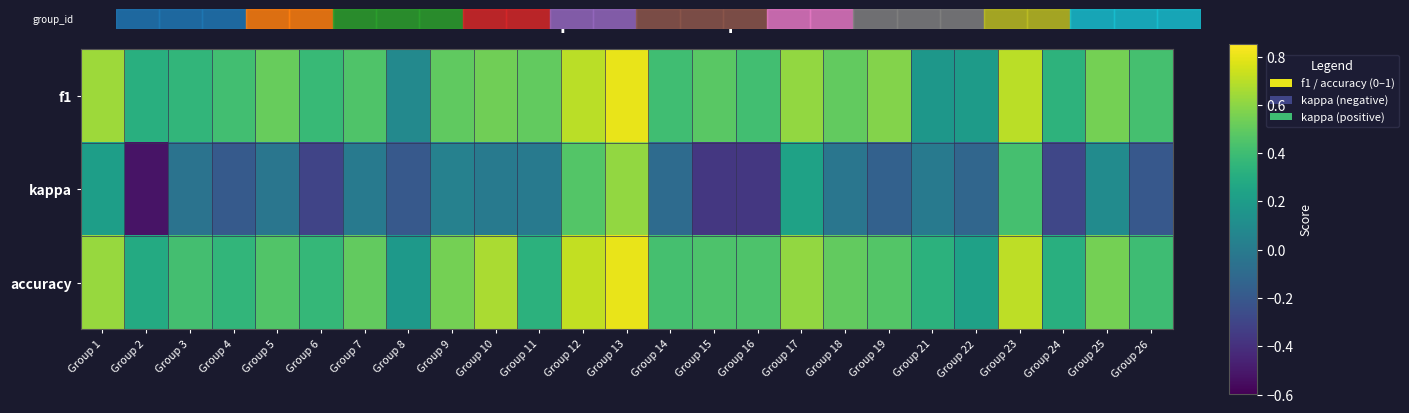

Reading right to left, extract all data points from this chart.

f1: Group 26=0.4	Group 25=0.5	Group 24=0.3	Group 23=0.7	Group 22=0.2	Group 21=0.2	Group 19=0.6	Group 18=0.5	Group 17=0.6	Group 16=0.4	Group 15=0.5	Group 14=0.4	Group 13=0.8	Group 12=0.7	Group 11=0.5	Group 10=0.5	Group 9=0.5	Group 8=0.1	Group 7=0.5	Group 6=0.4	Group 5=0.5	Group 4=0.4	Group 3=0.4	Group 2=0.3	Group 1=0.6
kappa: Group 26=-0.2	Group 25=0.1	Group 24=-0.3	Group 23=0.4	Group 22=-0.1	Group 21=0.0	Group 19=-0.2	Group 18=-0.0	Group 17=0.2	Group 16=-0.4	Group 15=-0.4	Group 14=-0.1	Group 13=0.6	Group 12=0.5	Group 11=0.0	Group 10=0.0	Group 9=0.0	Group 8=-0.2	Group 7=0.0	Group 6=-0.3	Group 5=-0.0	Group 4=-0.2	Group 3=-0.1	Group 2=-0.5	Group 1=0.2
accuracy: Group 26=0.4	Group 25=0.5	Group 24=0.3	Group 23=0.7	Group 22=0.2	Group 21=0.3	Group 19=0.5	Group 18=0.5	Group 17=0.6	Group 16=0.4	Group 15=0.4	Group 14=0.4	Group 13=0.8	Group 12=0.7	Group 11=0.3	Group 10=0.7	Group 9=0.5	Group 8=0.2	Group 7=0.5	Group 6=0.4	Group 5=0.5	Group 4=0.4	Group 3=0.4	Group 2=0.3	Group 1=0.6